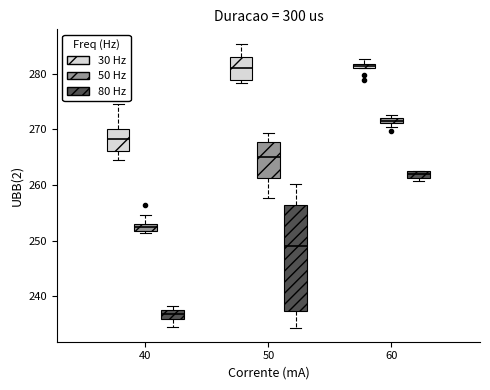

Which box is the tallest, from its lower edge to its upper edge?

50 (80 Hz)